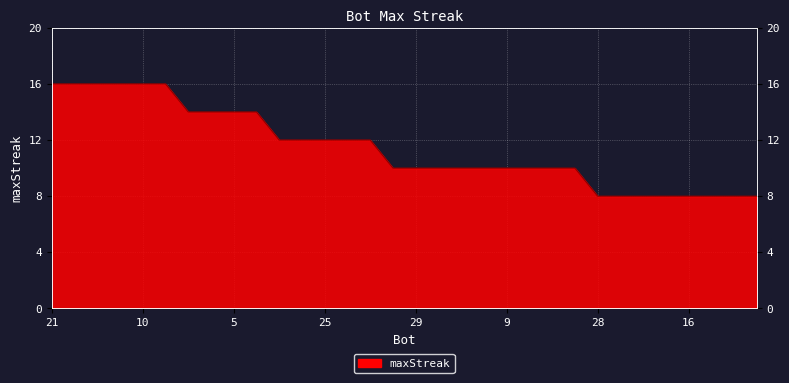

What is the label of the 24th point from the left?

4